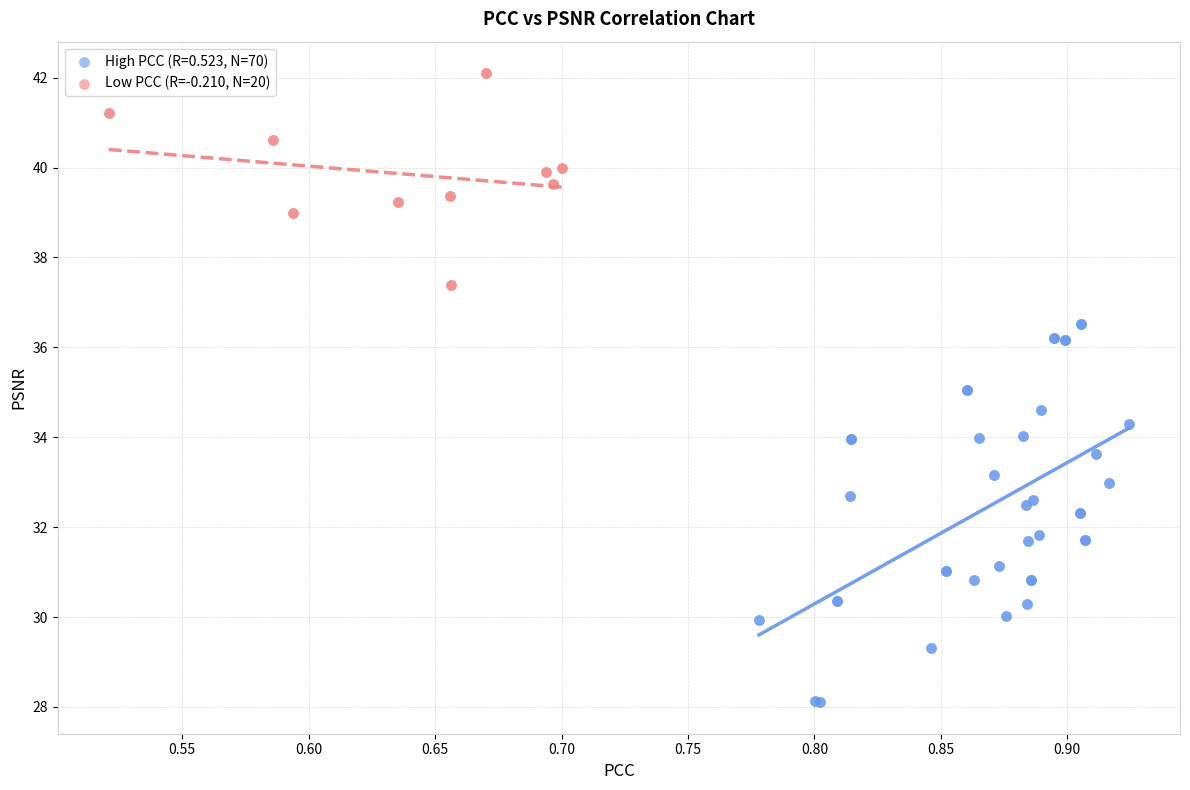

Which series reaches the minimum Y coordinate?

High PCC (R=0.523, N=70)